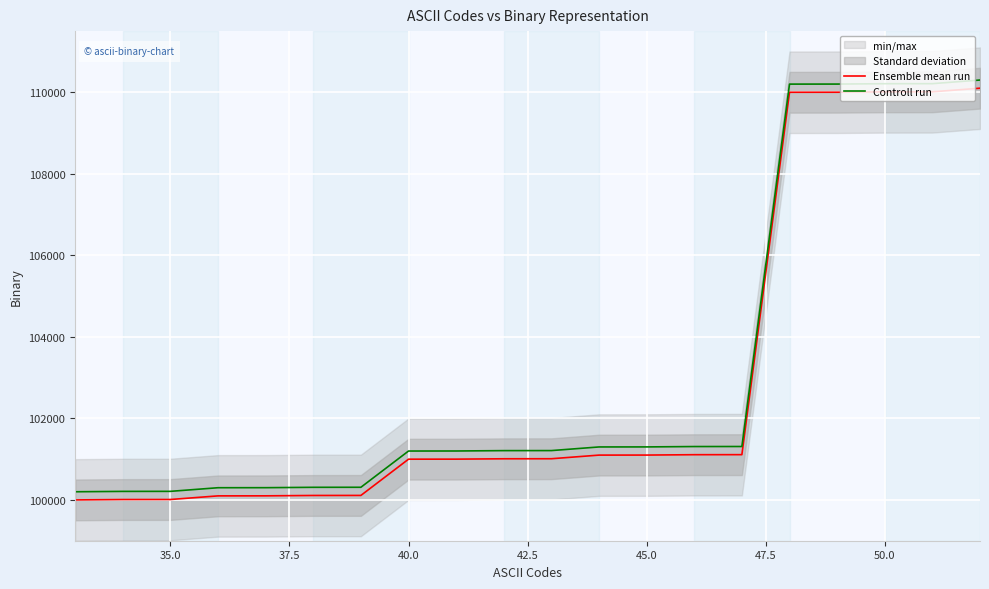

True or false: Controll run and Ensemble mean run cross at least once.

False